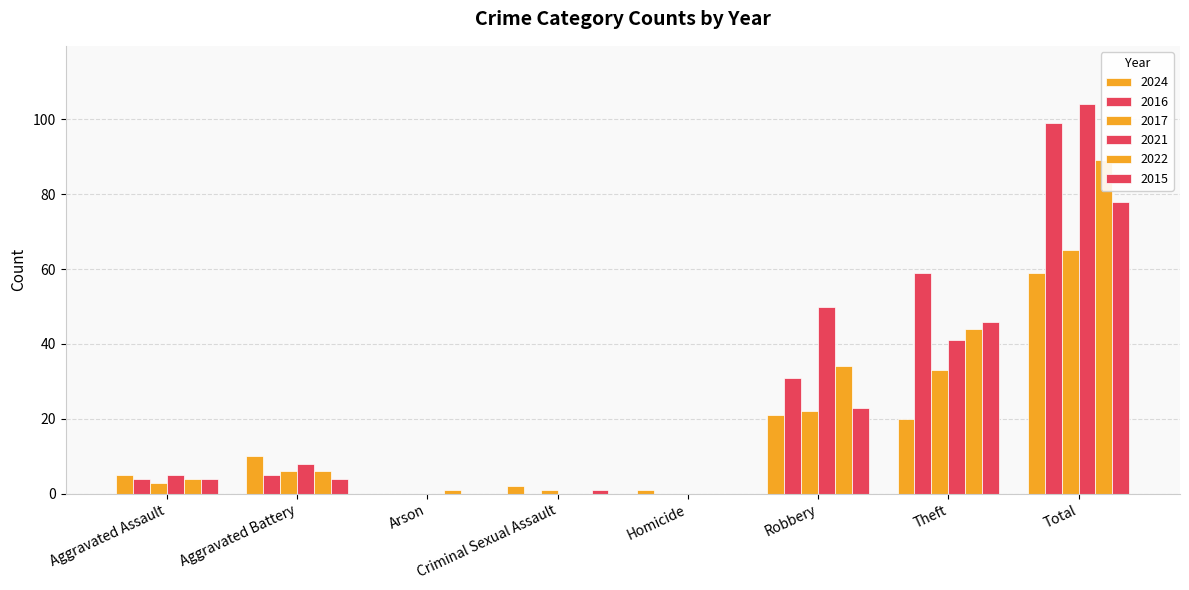

What is the maximum value for 2017?

65